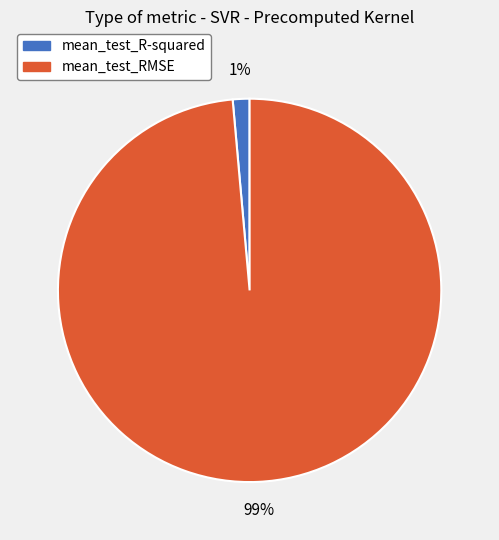

Between mean_test_RMSE and mean_test_R-squared, which is larger?

mean_test_RMSE